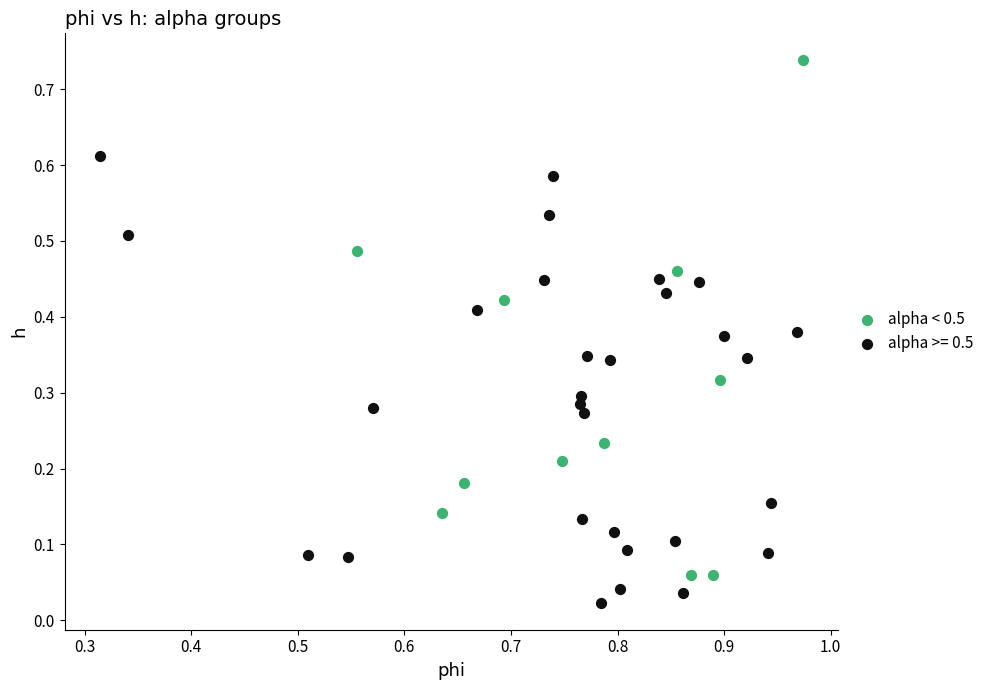

Which series has the widest spread of Y values?

alpha < 0.5